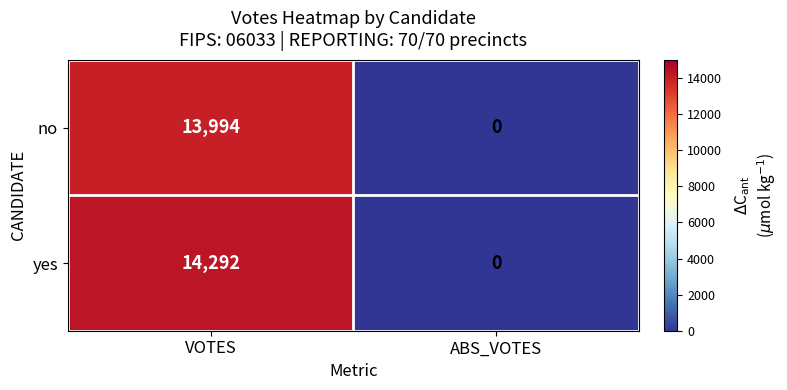

What is the difference between the maximum and minimum values in the no series?

13994